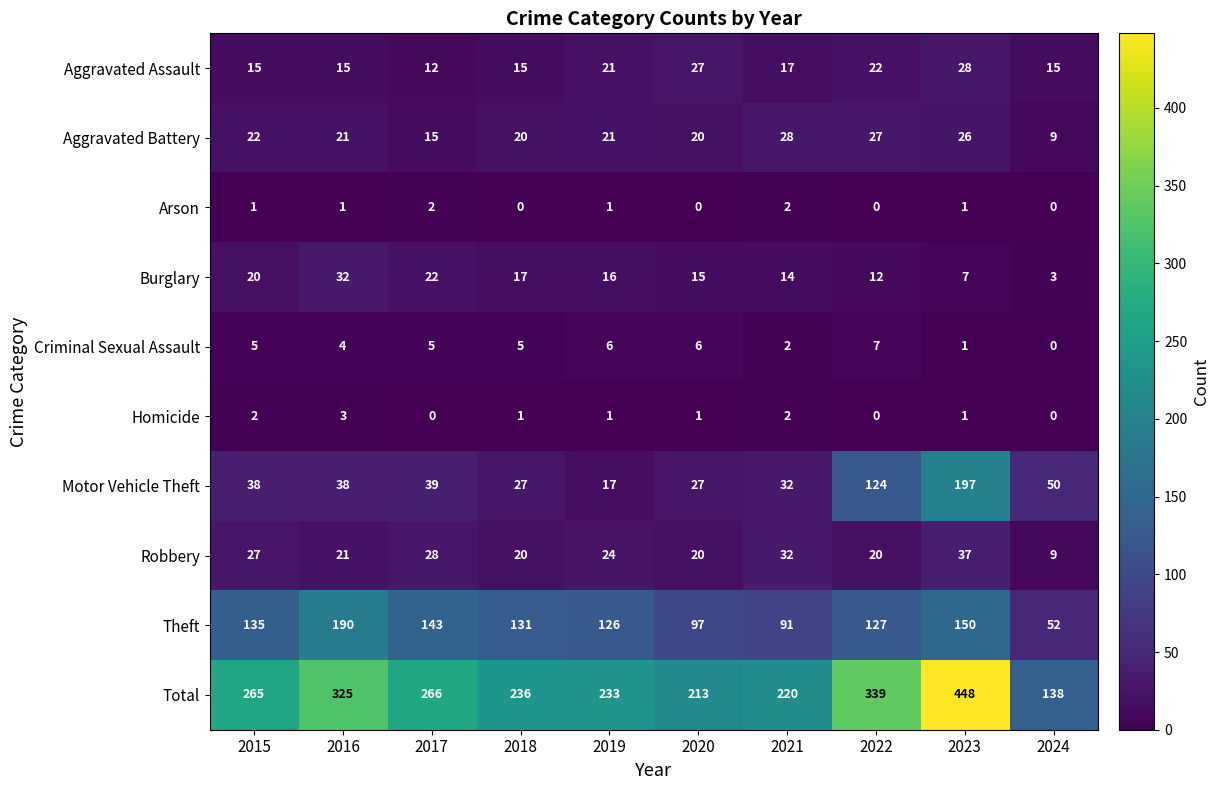

Which label corresponds to the largest value in the chart?

2023